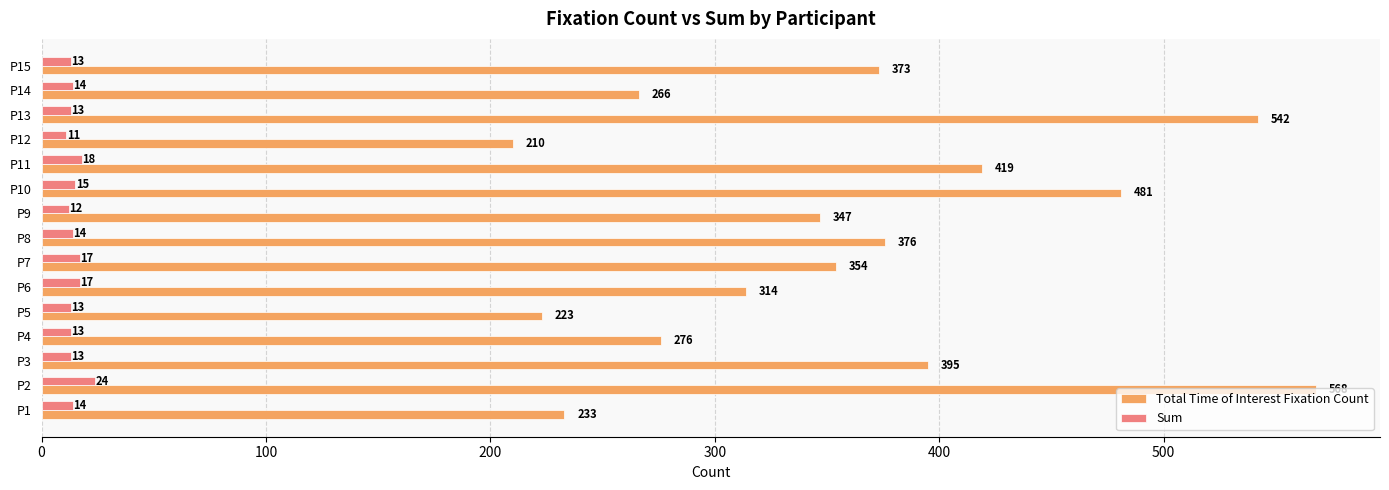

Is the value of Total Time of Interest Fixation Count at P13 greater than the value of Sum at P14?

Yes